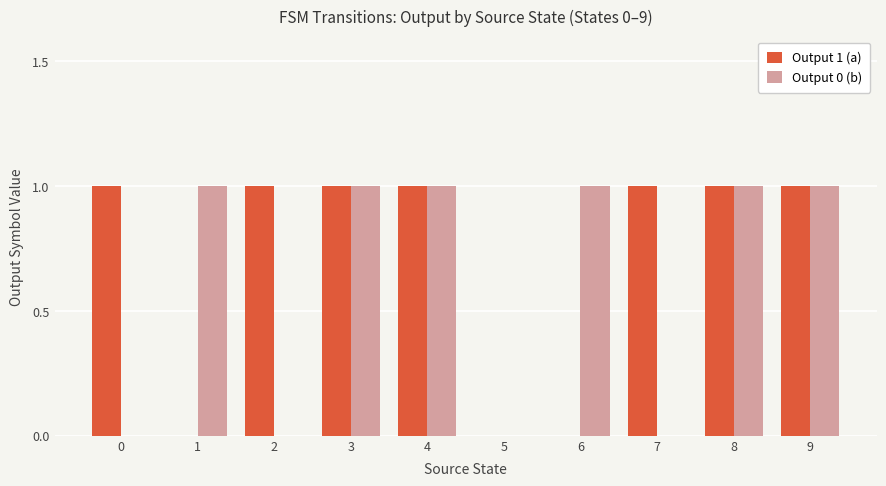

Is the value of Output 1 (a) at 5 greater than the value of Output 0 (b) at 1?

No